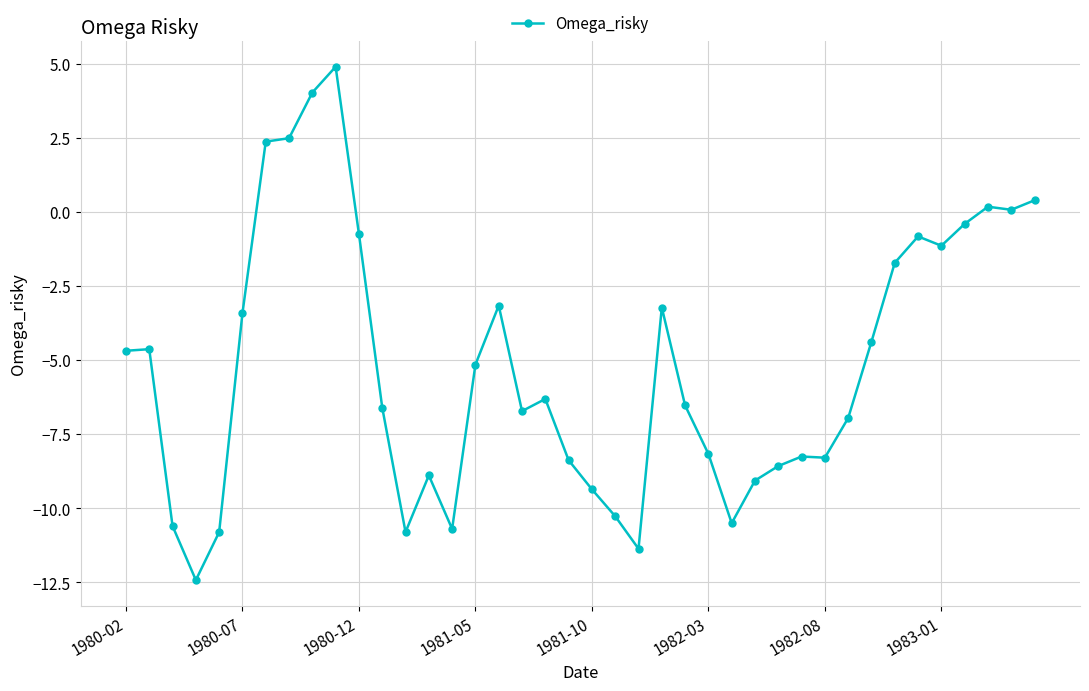

Does the chart have visible grid lines?

Yes